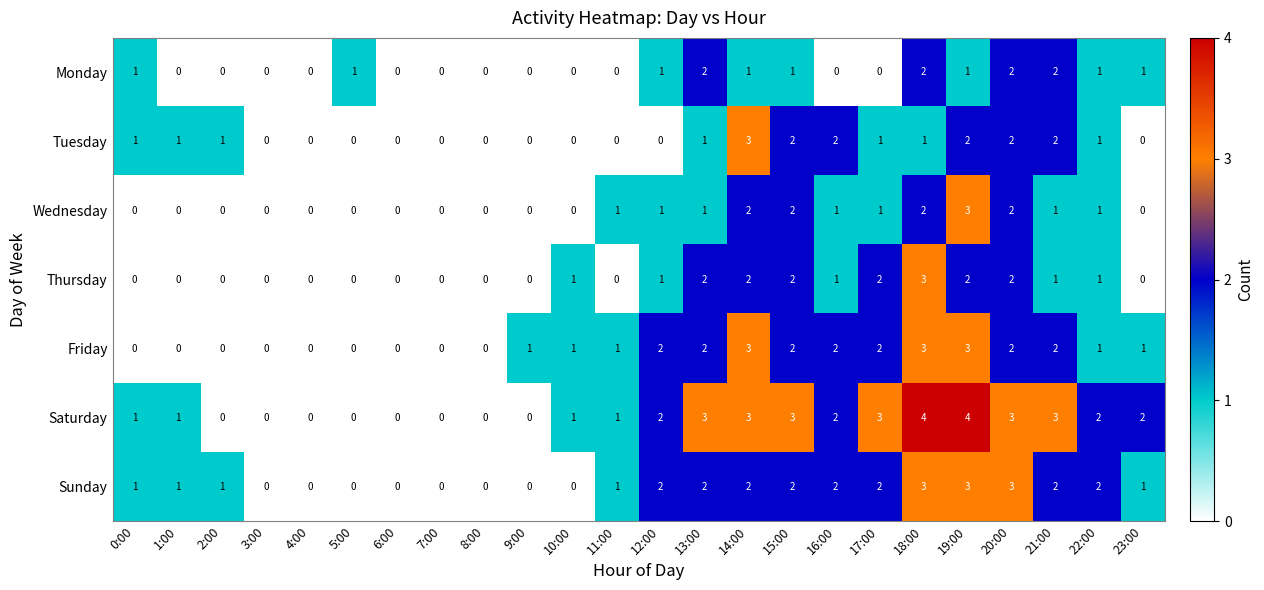

The value of Wednesday at 7:00 is -2. True or false?

False